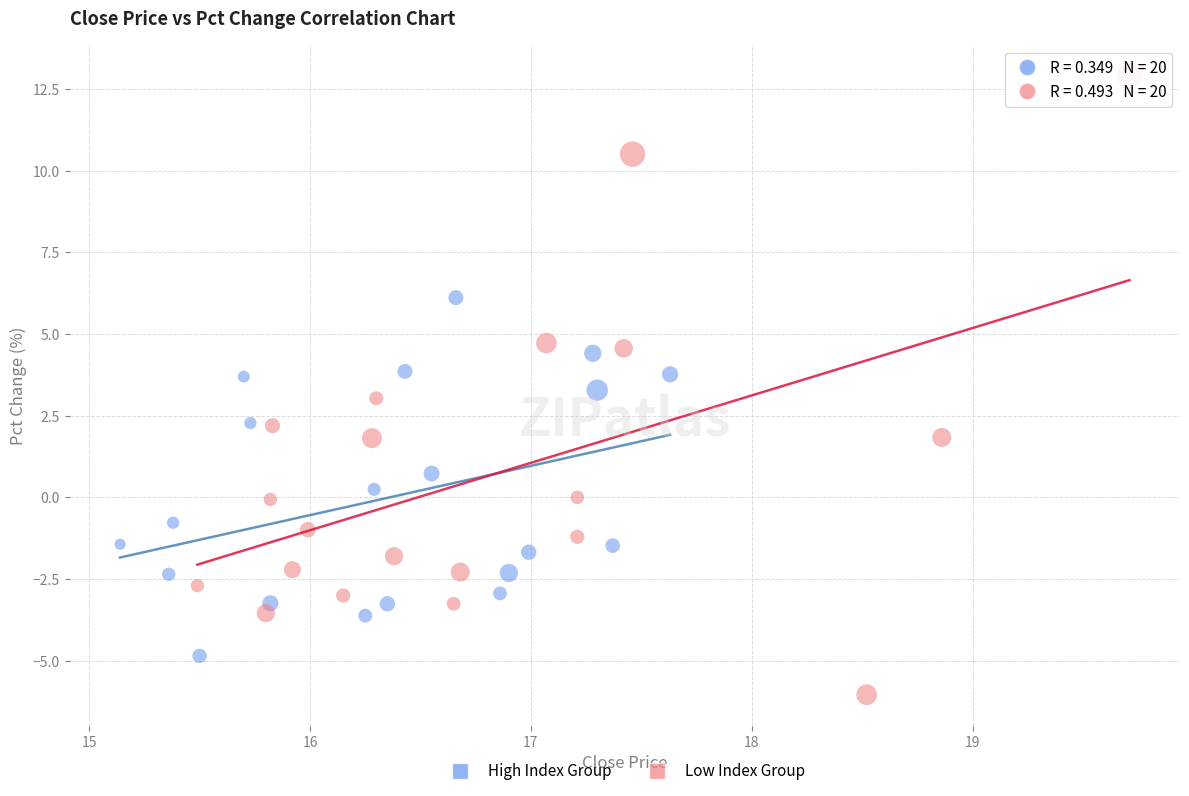

Which series reaches the maximum Y coordinate?

Low Index Group